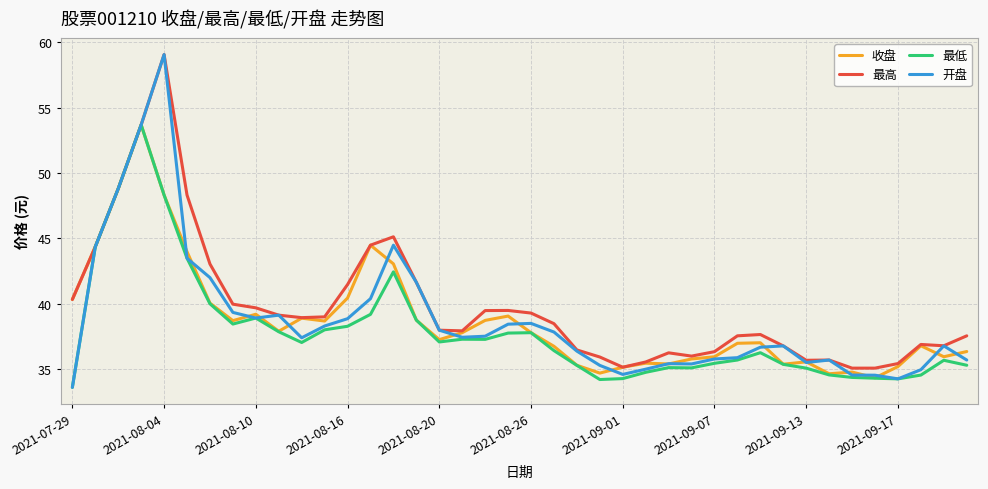

What is the lowest value of the 开盘 series?

33.6